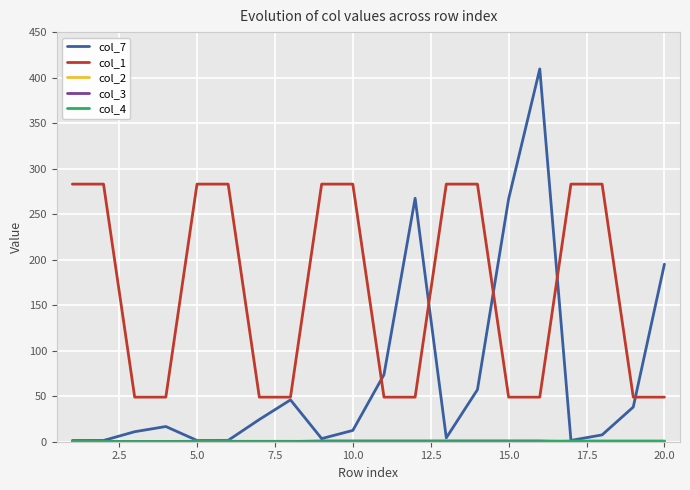

Which series has the largest range (max minus min)?

col_7